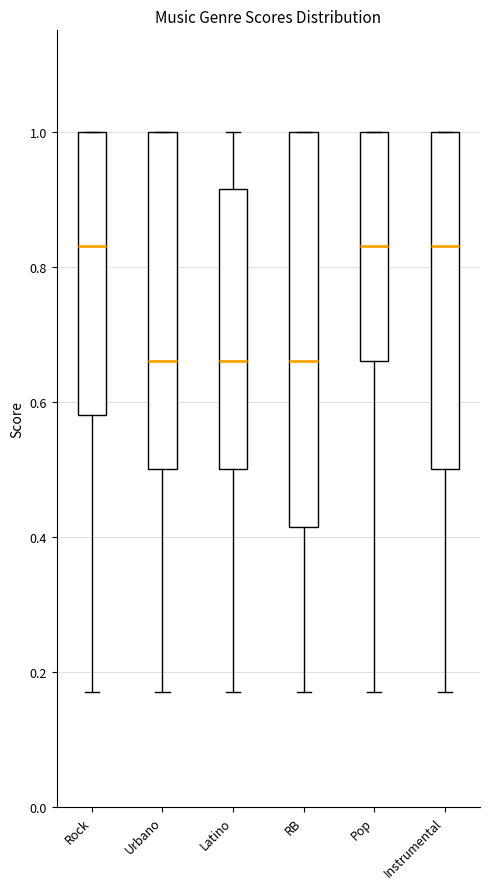

Which box is the tallest, from its lower edge to its upper edge?

RB